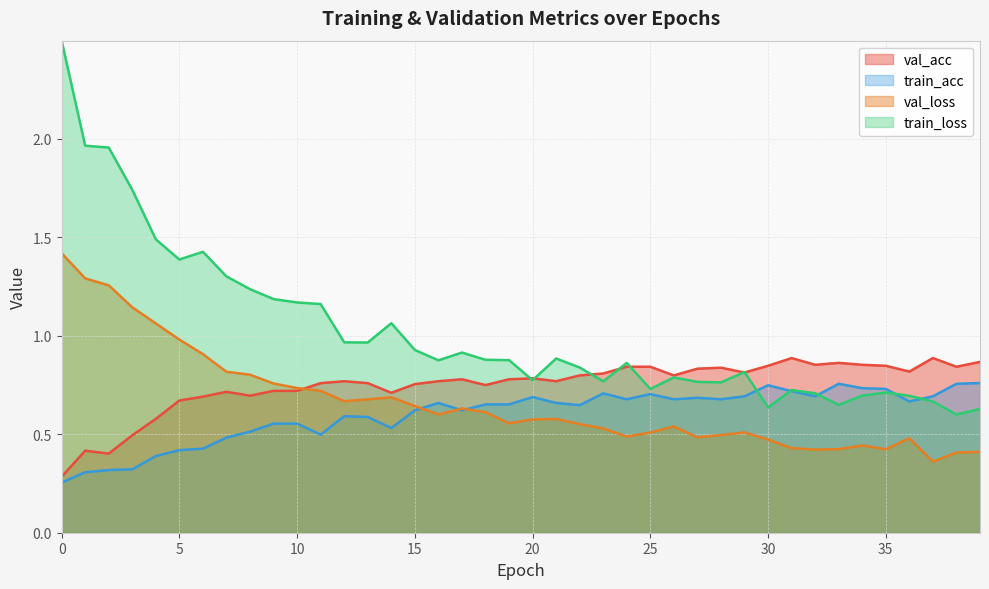

At which label is train_loss closest to 1?

12